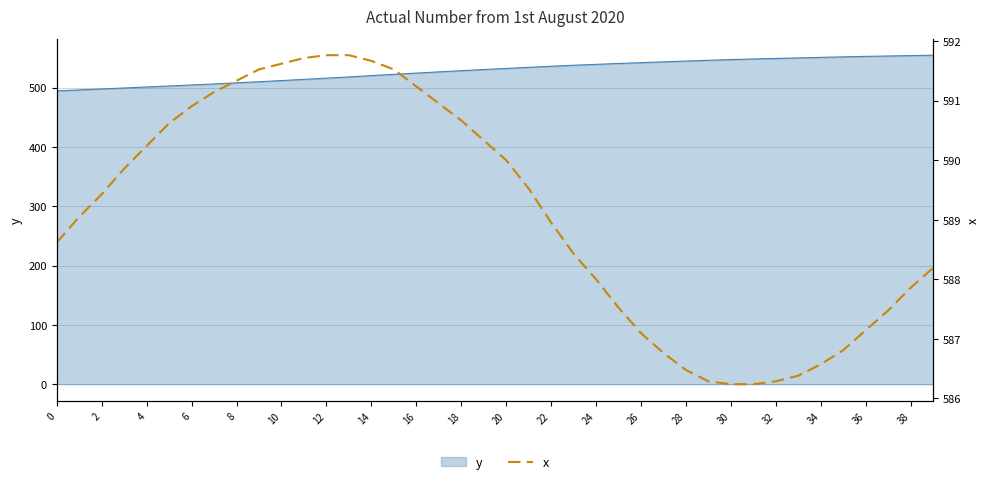

How many values are below 589?

19